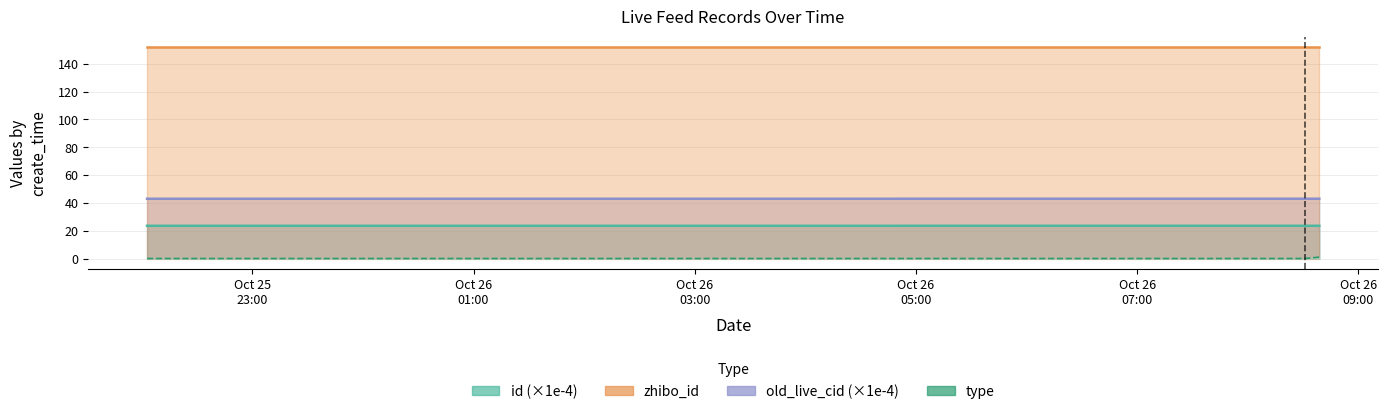

True or false: zhibo_id and type intersect in this chart.

False